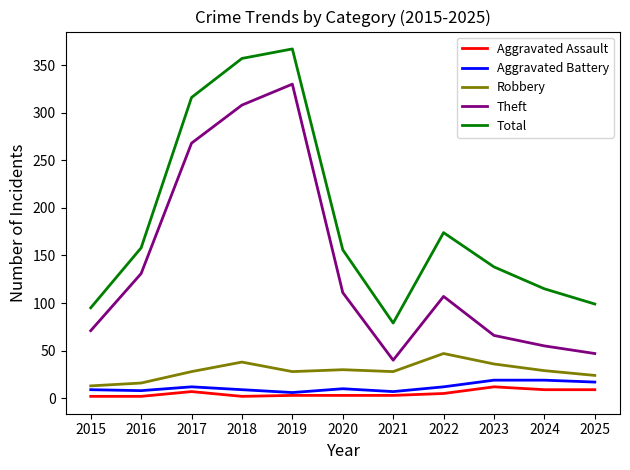

Is the value of Aggravated Assault at 2018 greater than the value of Aggravated Battery at 2022?

No